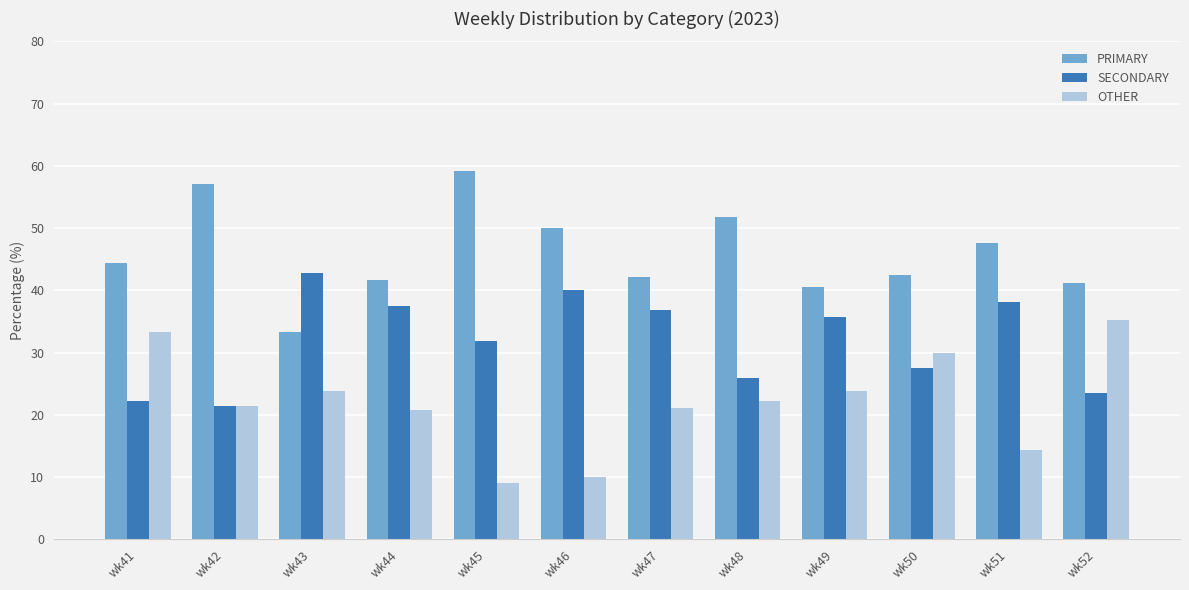

What is the approximate value of PRIMARY at wk52?

41.2